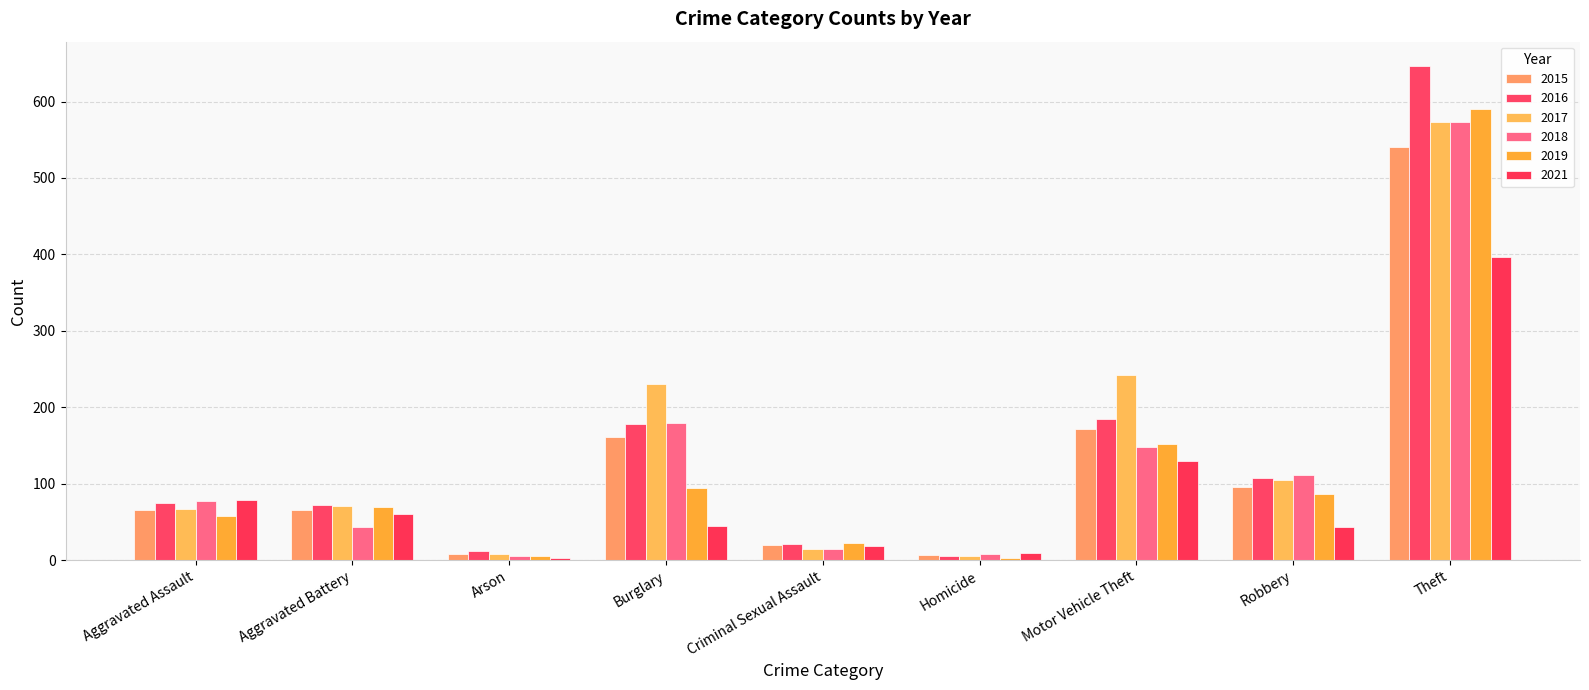

What value does the 2017 series have at Aggravated Assault, to the nearest 100?

100